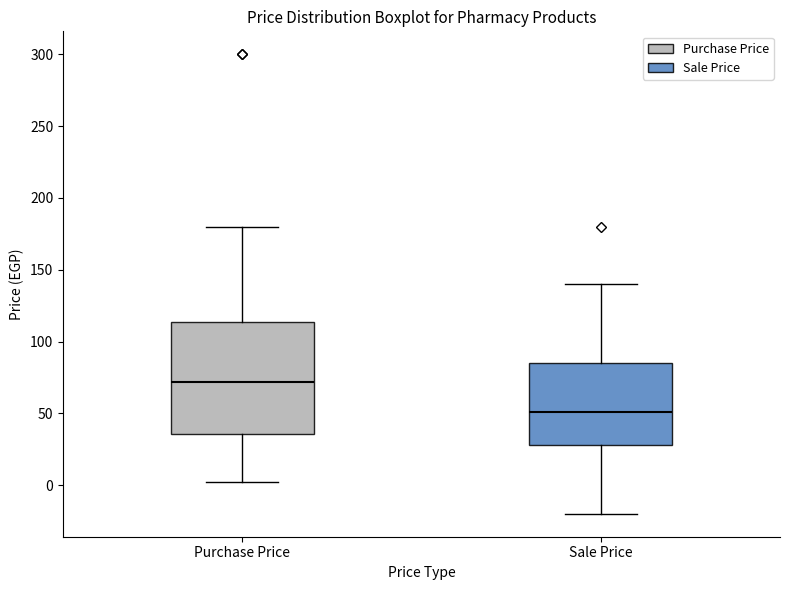

Reading left to right, read every box against the y-axis: the position of its median line, the range the box covers, and the ends of its whiskers. The values are not printed on the chart, so give them approximately, as read against the axis.

Purchase Price: median 70, box 35 to 115, whiskers 0 to 180
Sale Price: median 50, box 30 to 85, whiskers -20 to 140